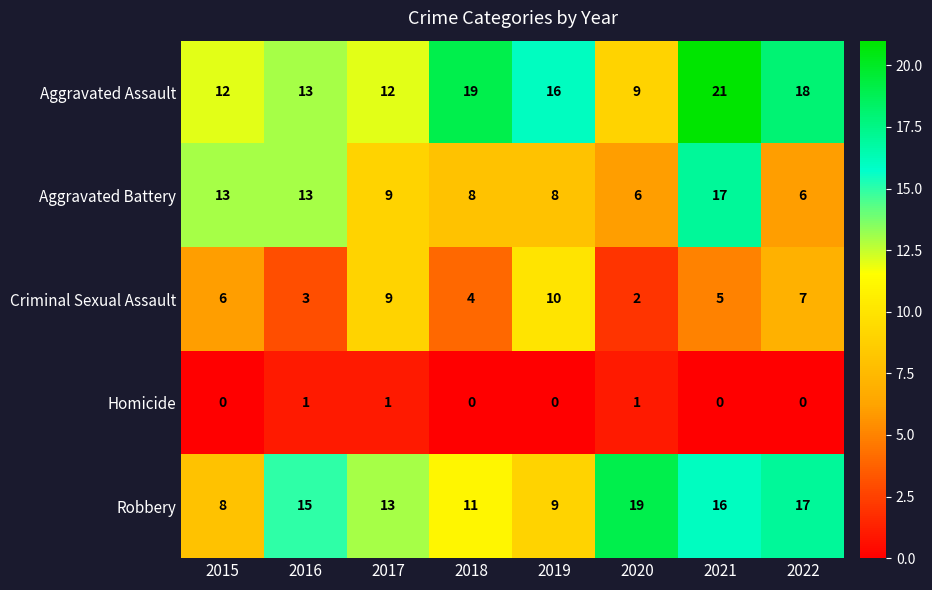

Rank the series by their maximum value, from highest to lowest.

Aggravated Assault, Robbery, Aggravated Battery, Criminal Sexual Assault, Homicide